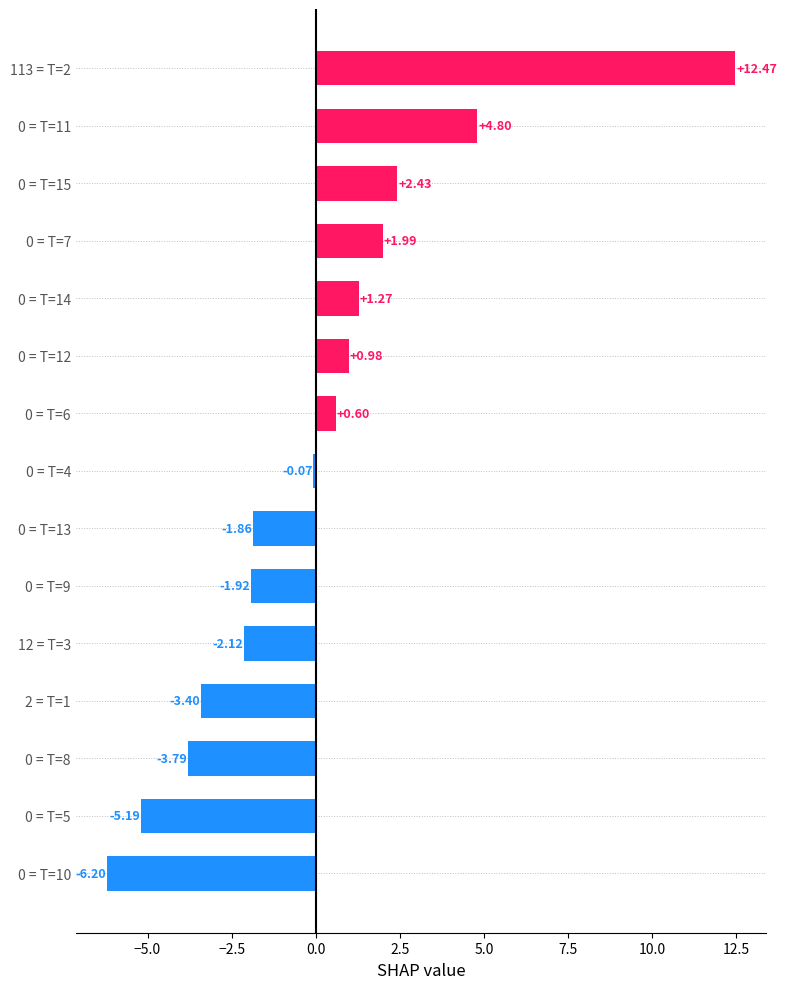

What is the difference between the maximum and second lowest values?

17.7